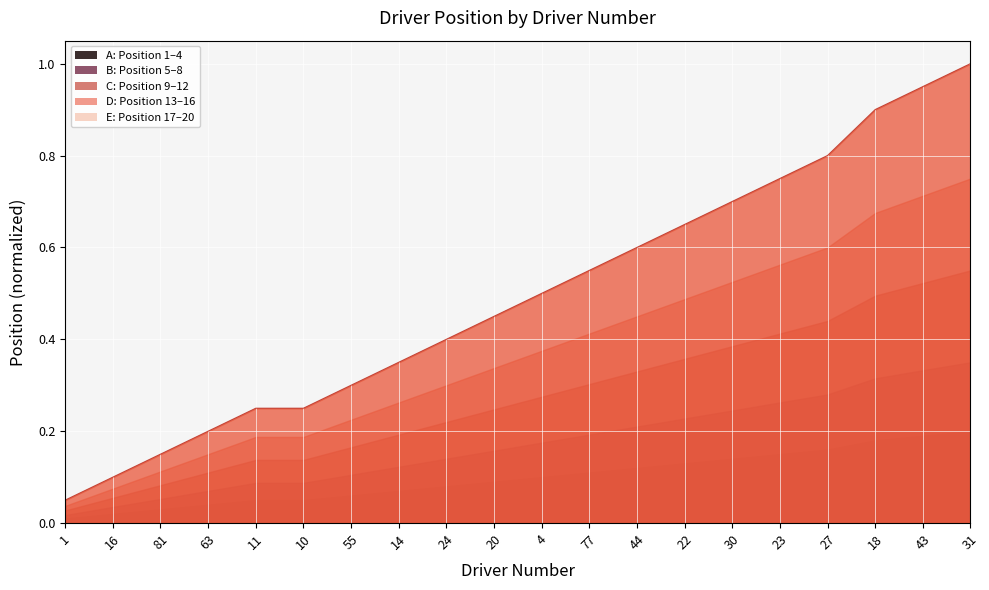

Which has a higher value, 11 or 81?

11